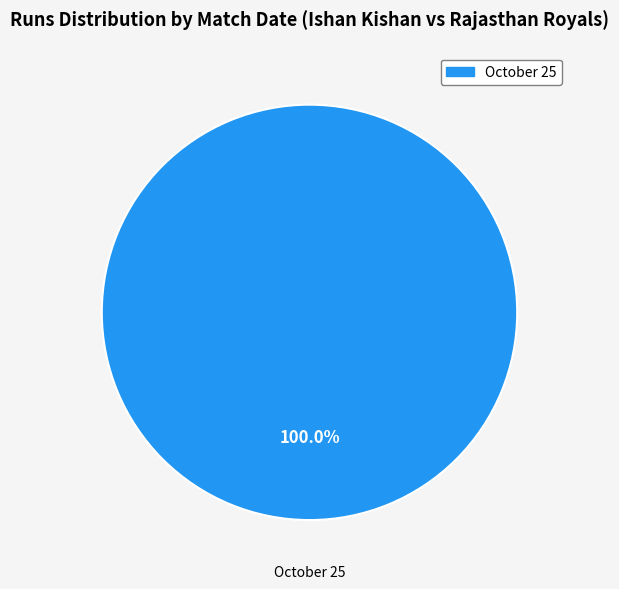

Is there any slice that represents more than half of the pie?

Yes